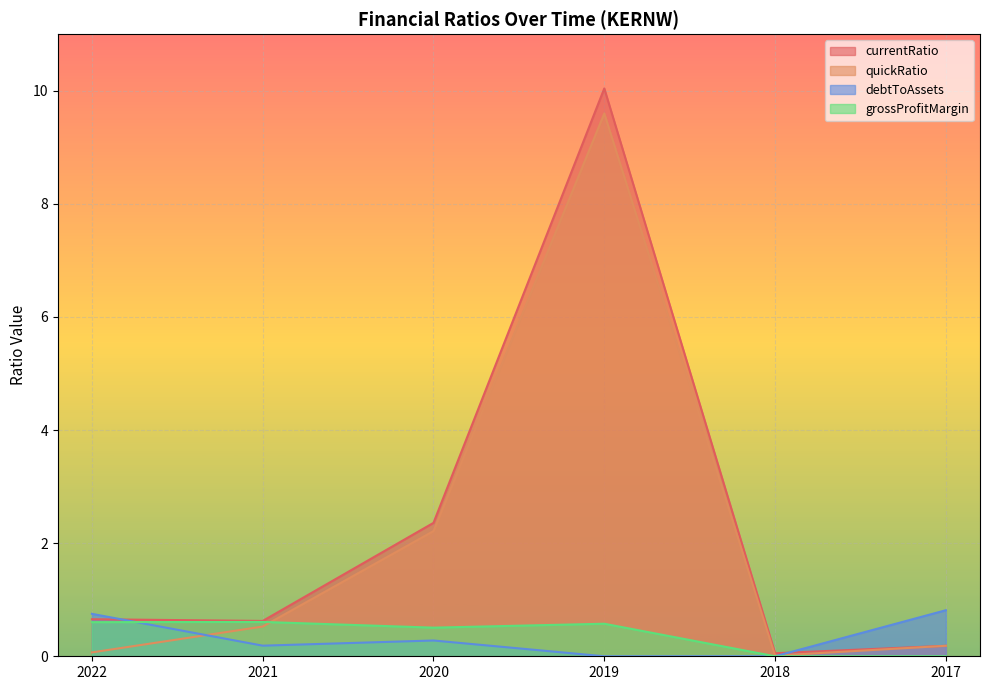

Reading left to right, extract all data points from this chart.

currentRatio: 0.7	0.6	2.4	10.0	0.1	0.2
quickRatio: 0.1	0.5	2.2	9.6	0.0	0.2
debtToAssets: 0.8	0.2	0.3	0.0	0.0	0.8
grossProfitMargin: 0.6	0.6	0.5	0.6	0.0	0.0